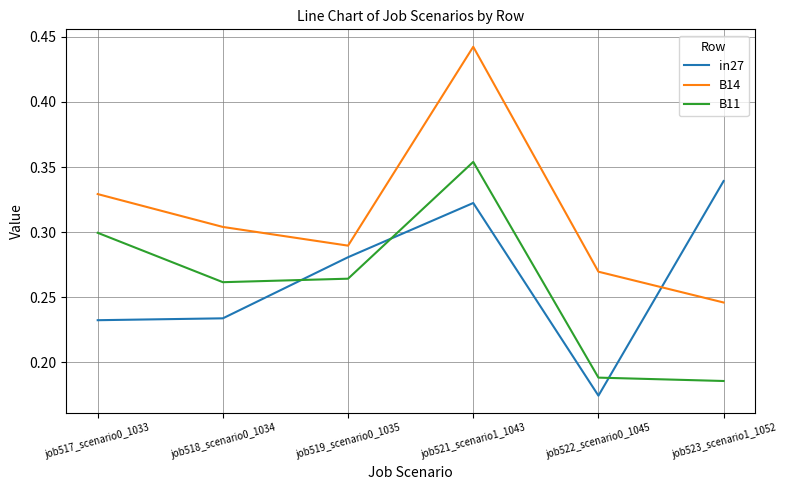

At which label does in27 reach its minimum?

job522_scenario0_1045